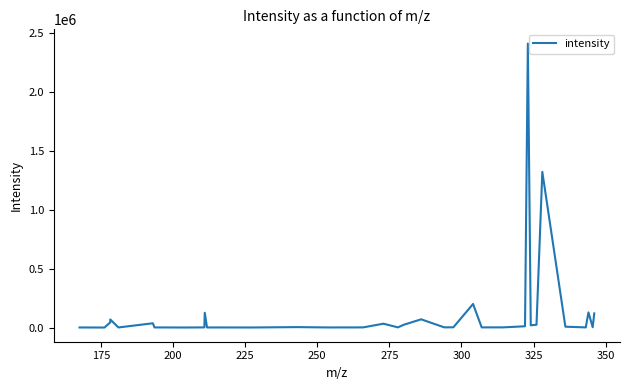

What is the difference between the maximum and minimum values?

2409576.0